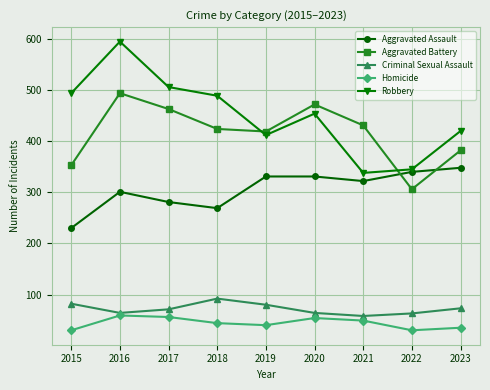

True or false: Aggravated Battery and Aggravated Assault intersect in this chart.

True